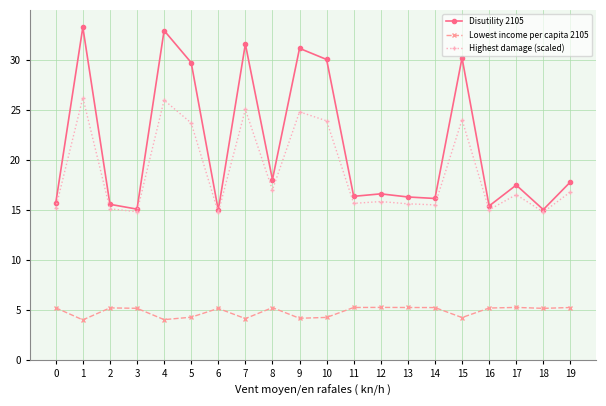

True or false: Disutility 2105 has more than 2 points higher than both neighbors.

True